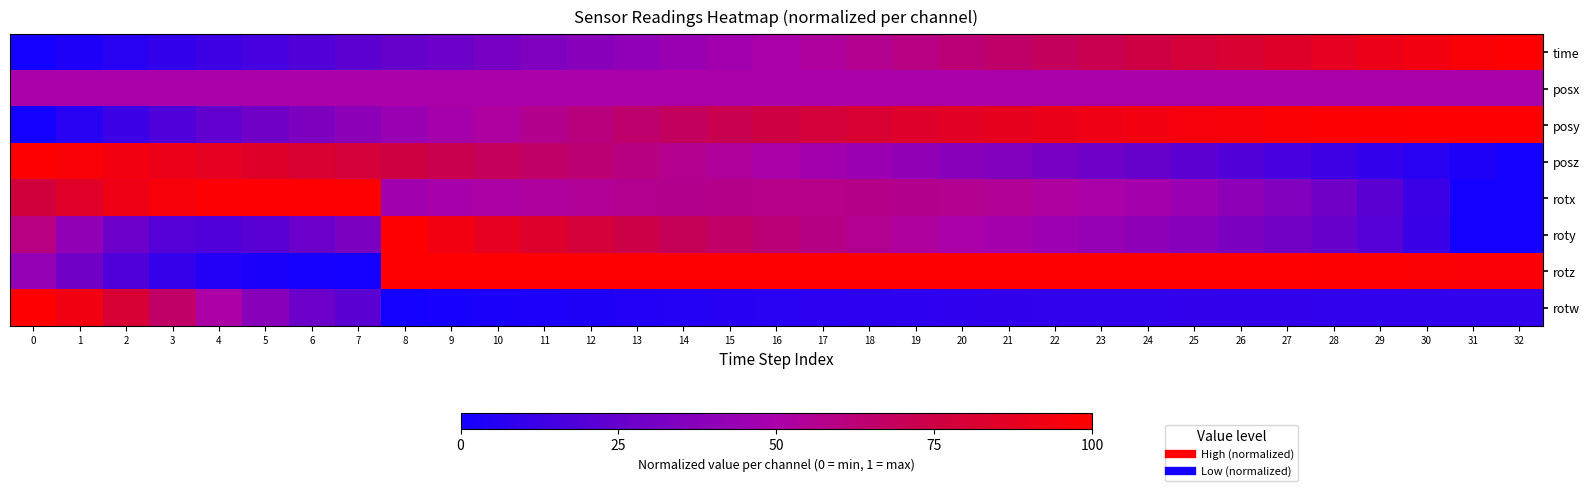

What is the difference between the highest and lowest values at 19?

0.9